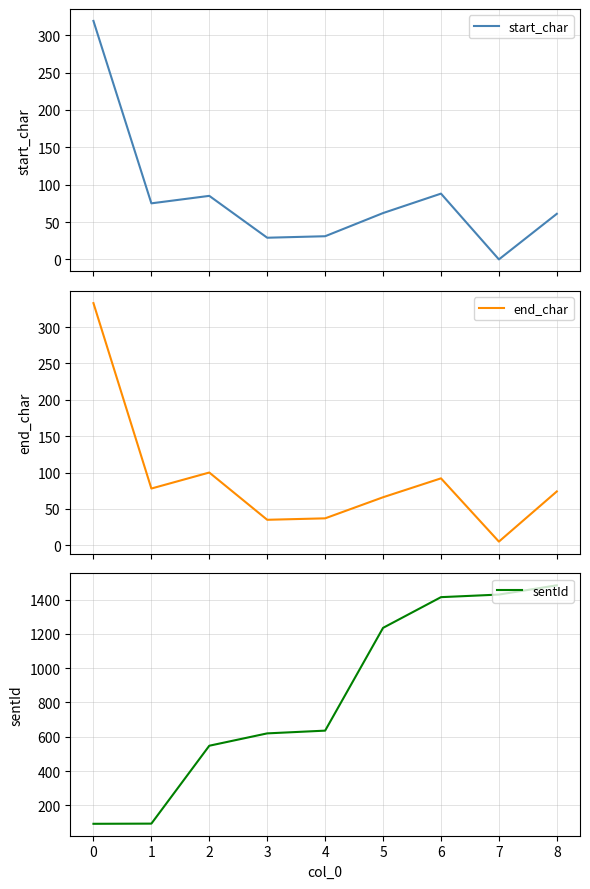

The value of sentId at 2 is 131. True or false?

False